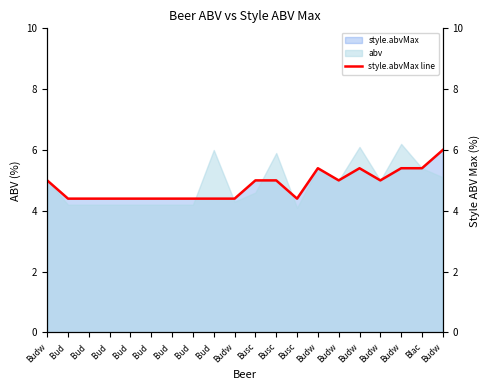

Reading right to left, list all the values displayed in this chart.

6.0	5.4	5.4	5.0	5.4	5.0	5.4	4.4	5.0	5.0	4.4	4.4	4.4	4.4	4.4	4.4	4.4	4.4	4.4	5.0